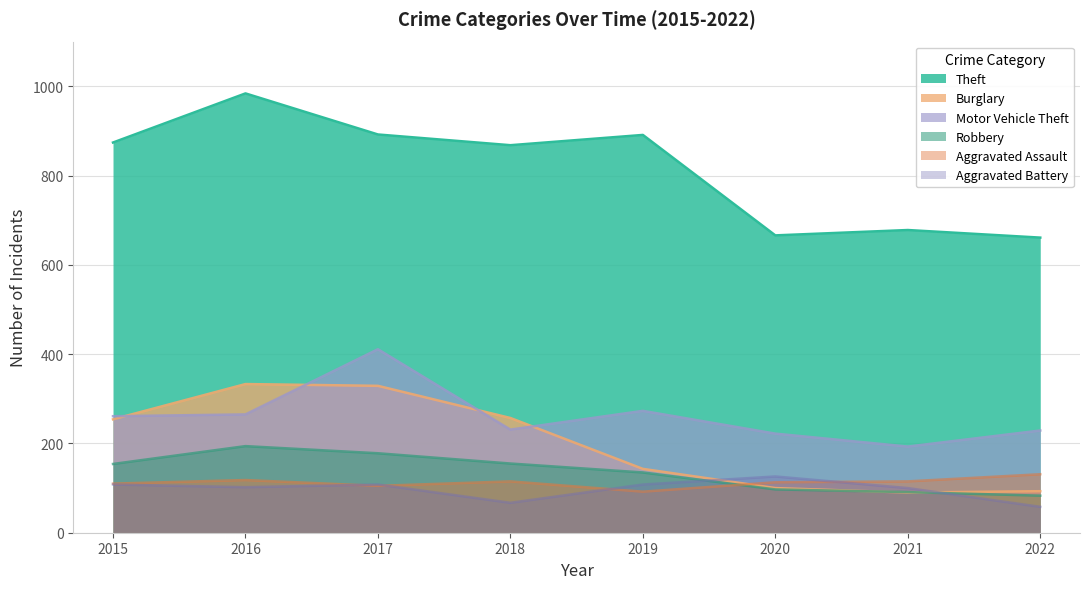

Which series has the largest range (max minus min)?

Theft